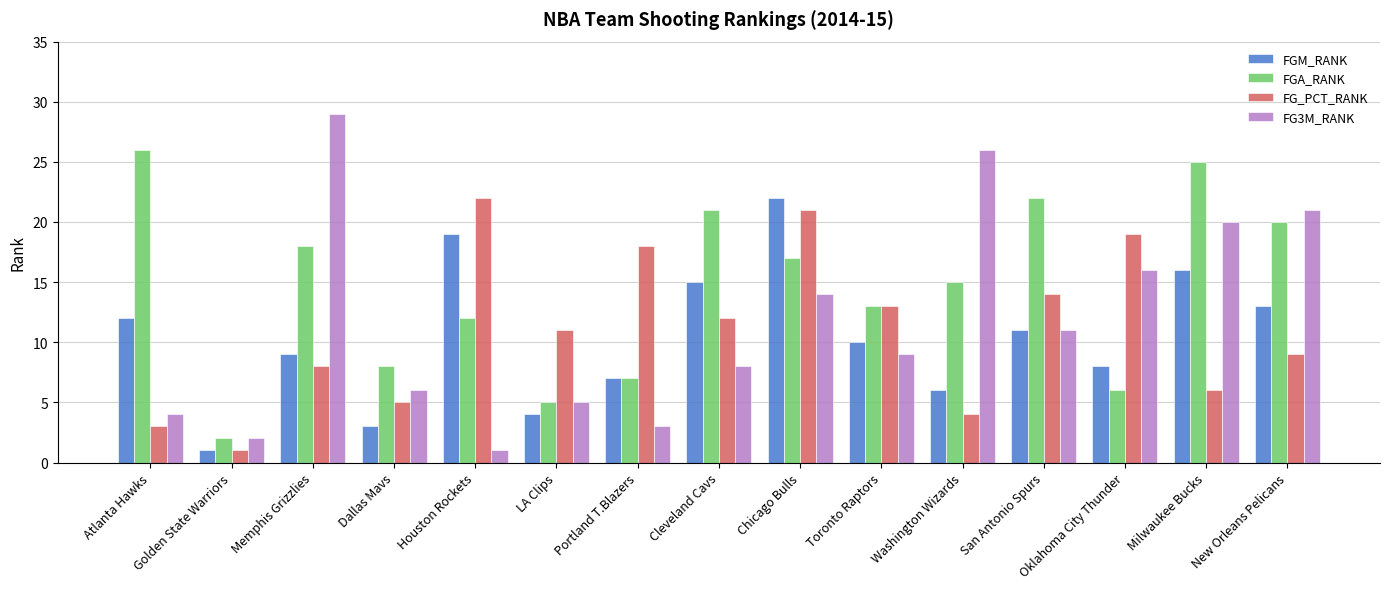

What is the difference between the maximum and minimum values in the FG3M_RANK series?

28